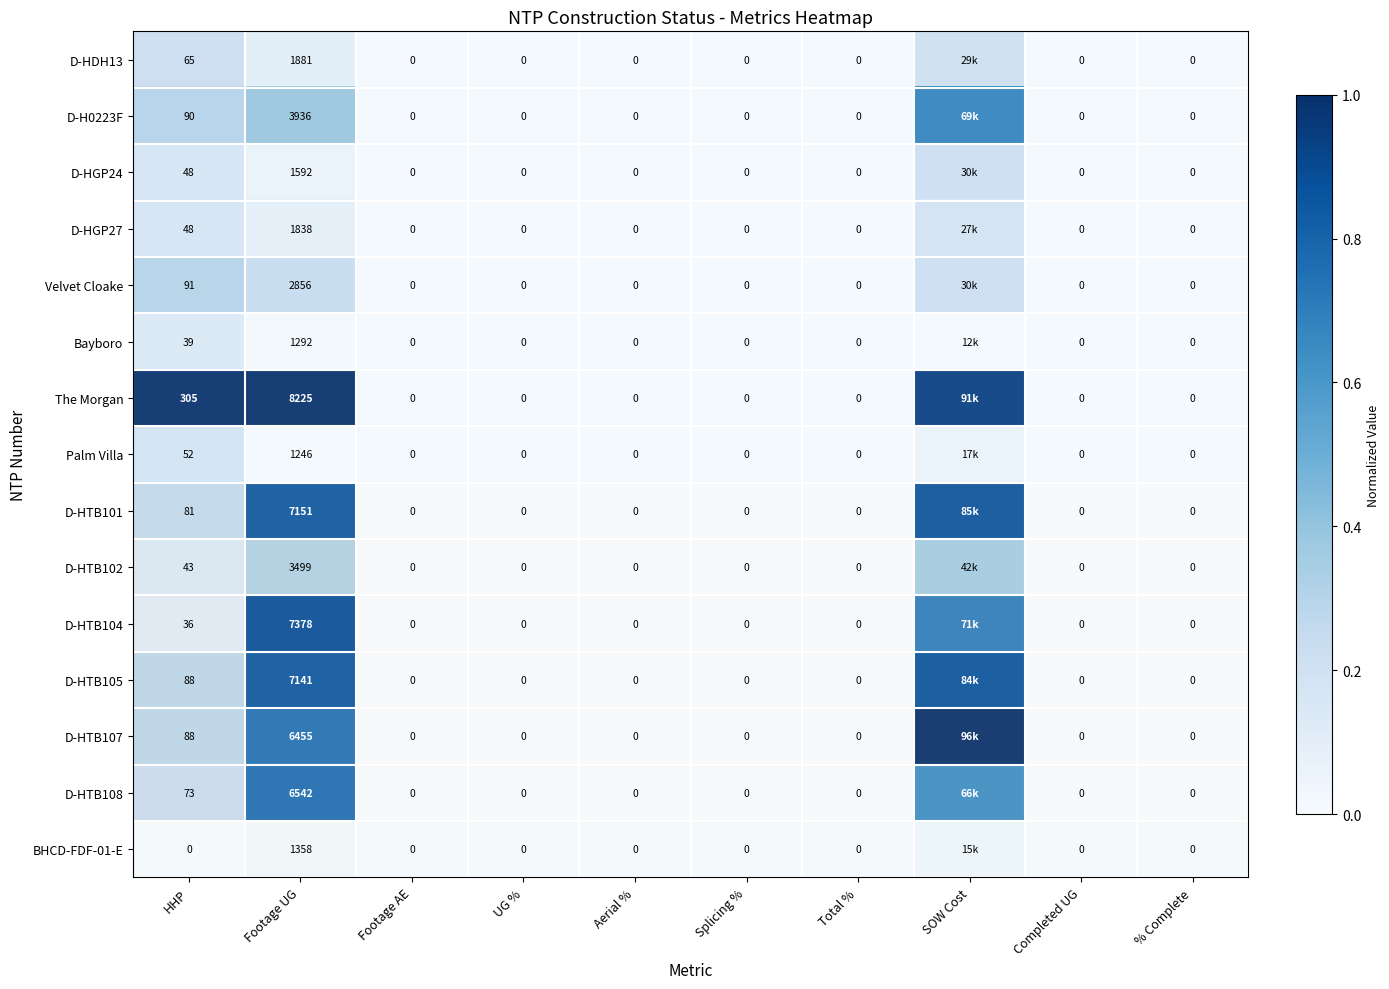

Which has a higher value, HHP or Completed UG?

HHP